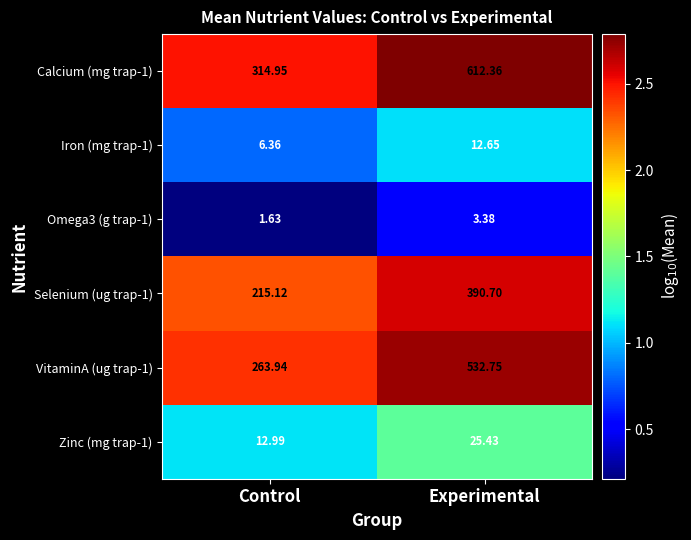

Rank the series at Experimental from lowest to highest value.

Omega3 (g trap-1), Iron (mg trap-1), Zinc (mg trap-1), Selenium (ug trap-1), VitaminA (ug trap-1), Calcium (mg trap-1)